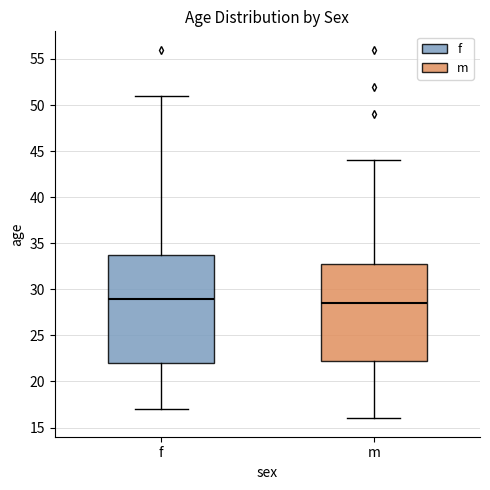

Comparing the boxes themselves (not the whiskers), which one is the tallest?

f